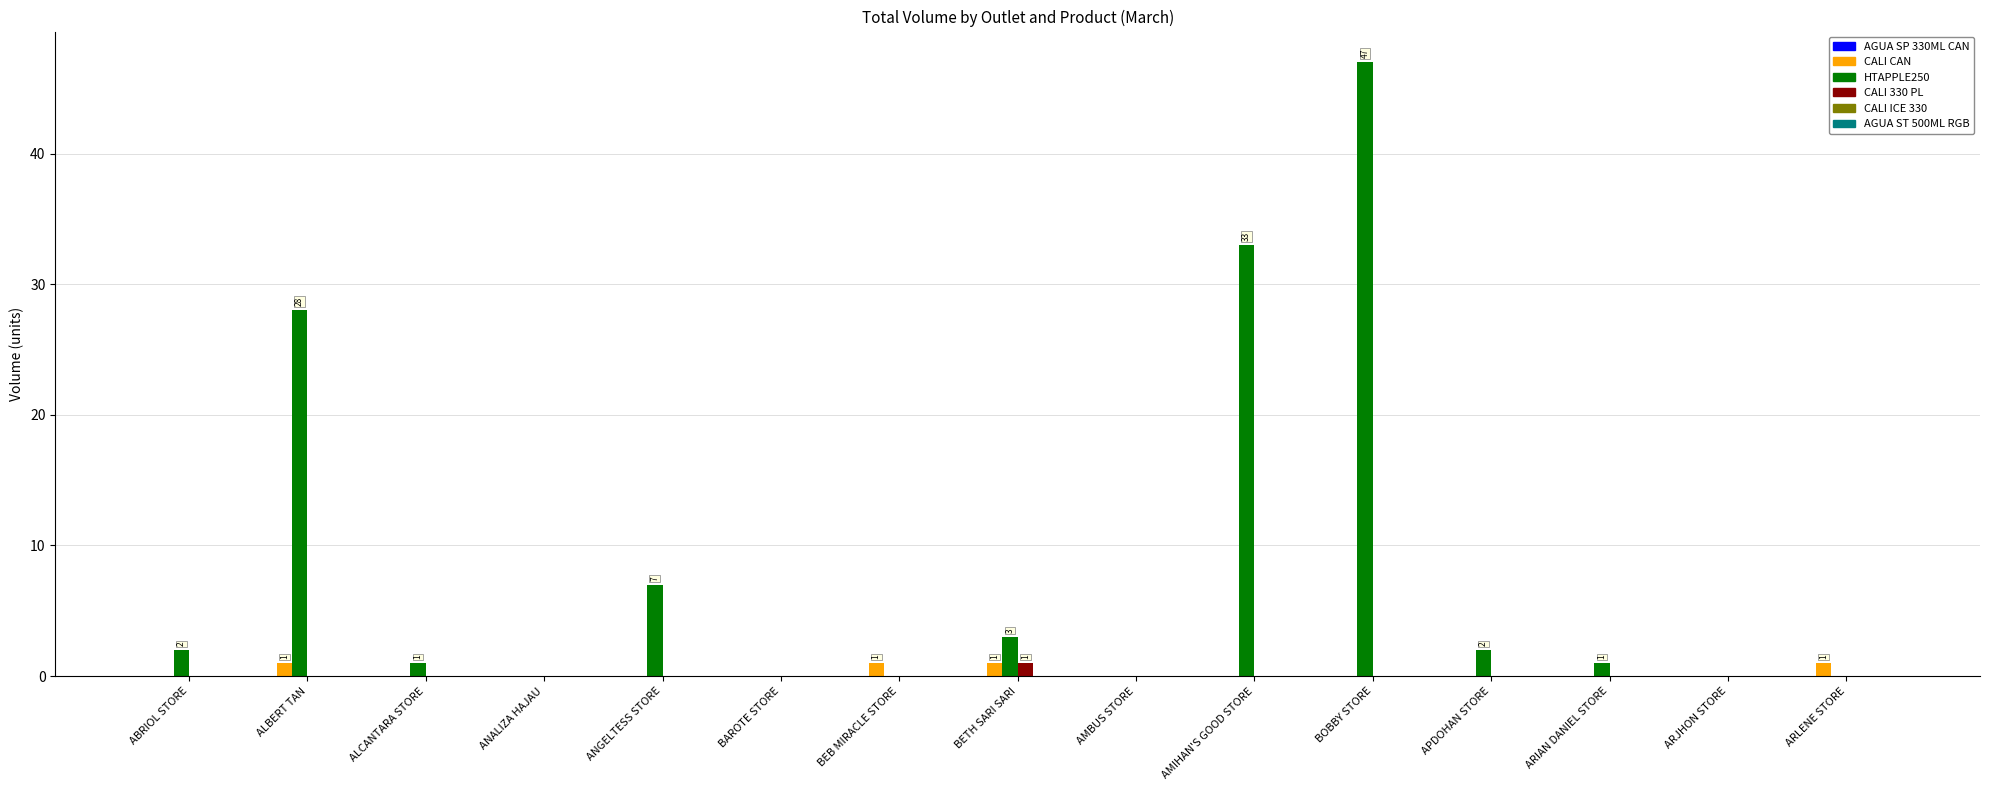

What is the greatest value displayed?

47